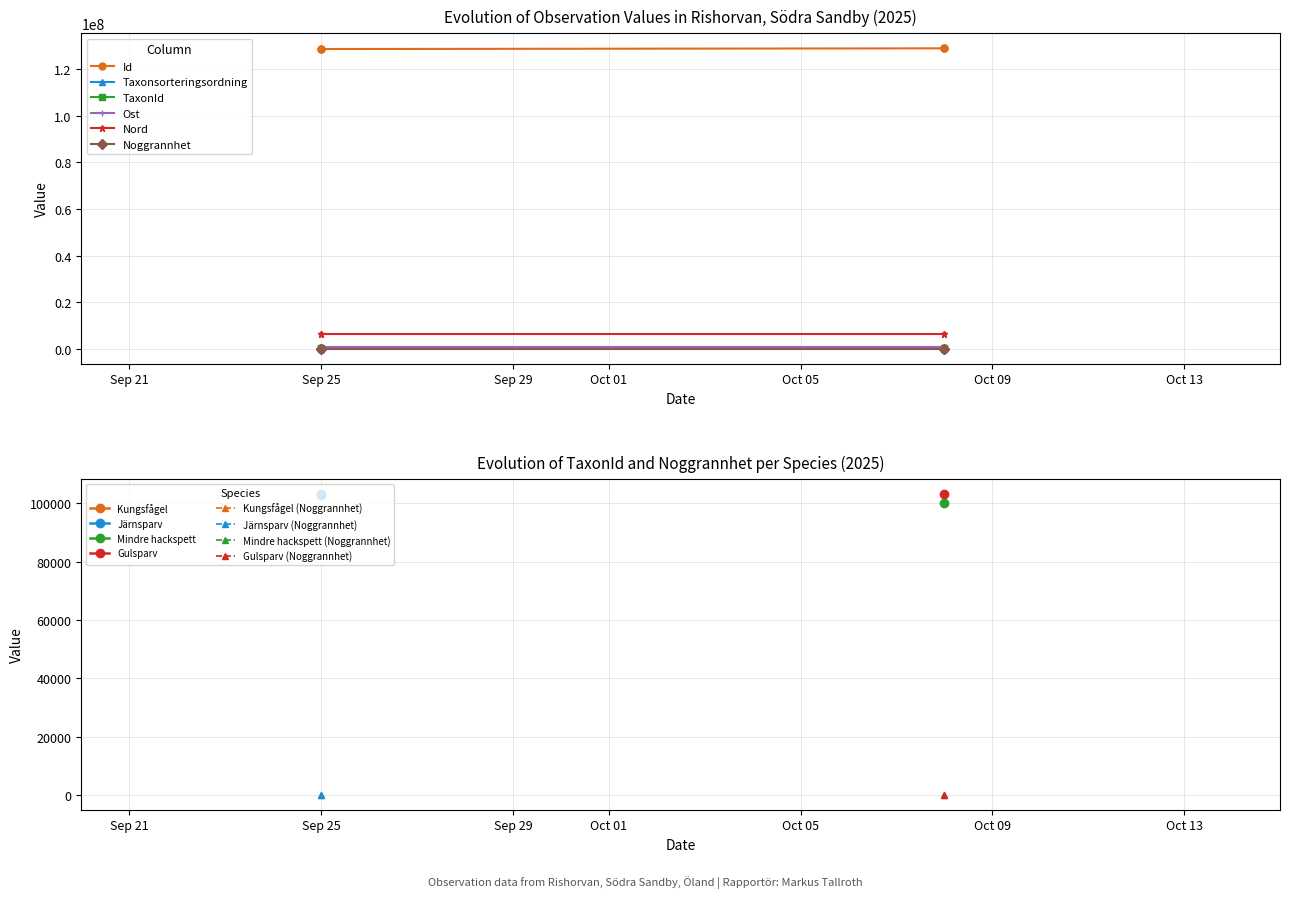

What is the maximum value shown in the chart?

128974415